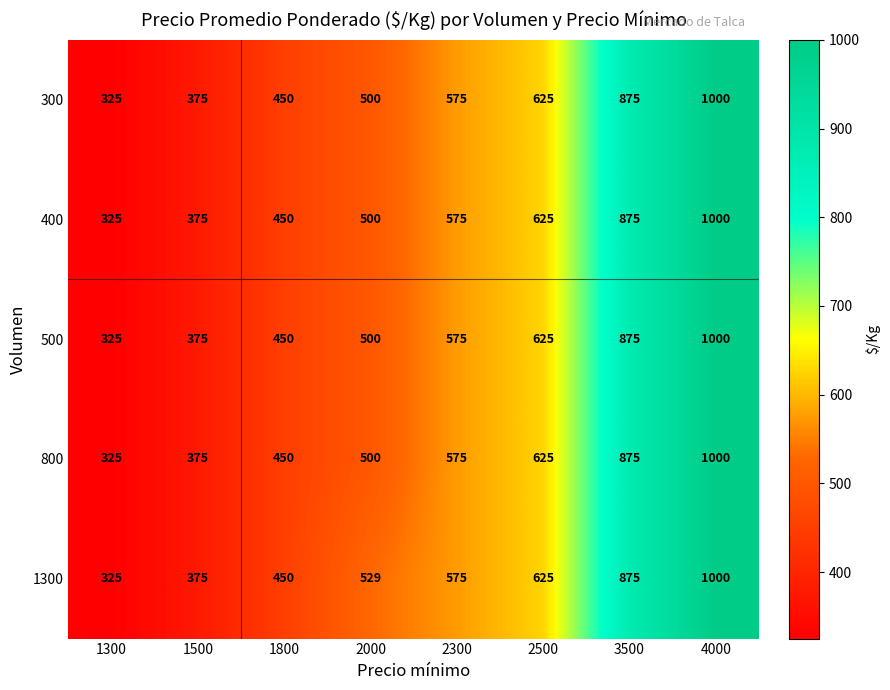

What is the smallest value displayed?

325